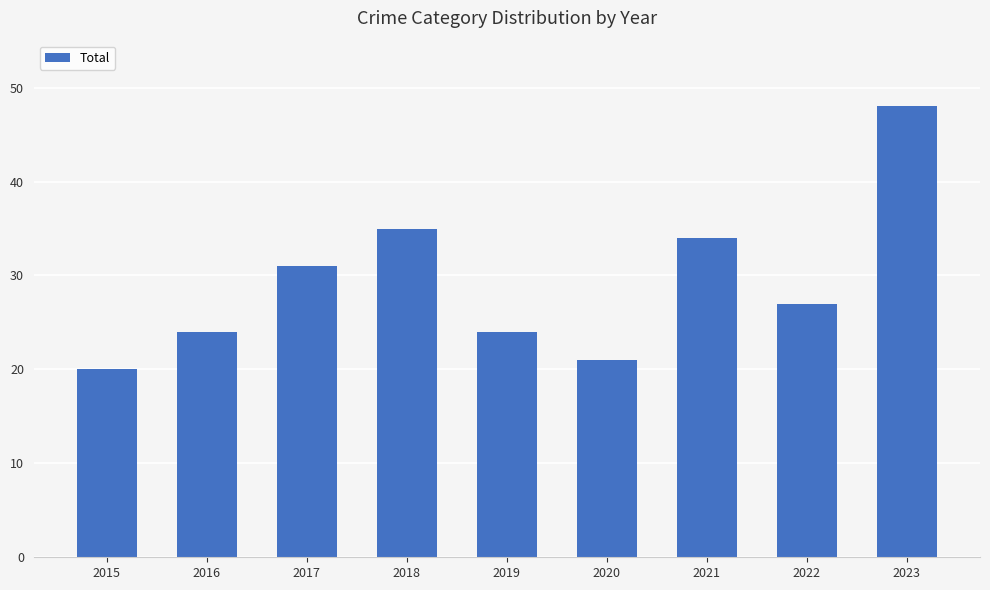

What is the ratio of the value at 2019 to the value at 2020?

1.1